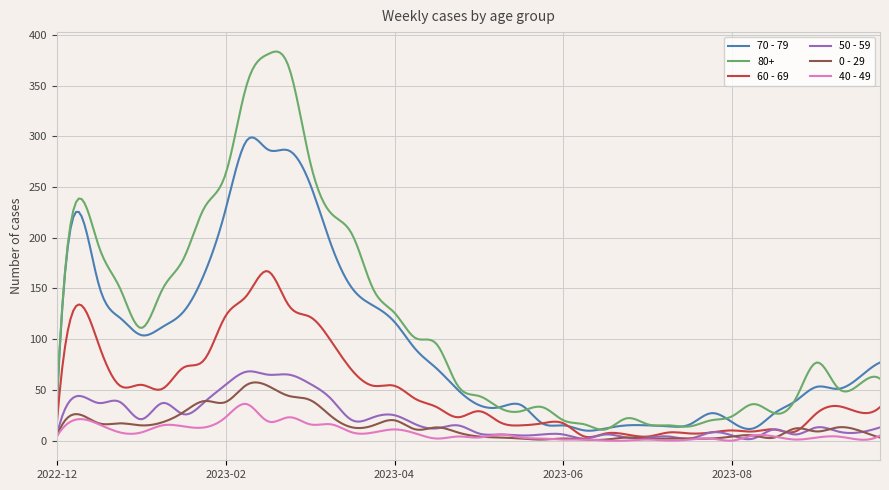

What is the difference between the maximum and minimum values in the 70 - 79 series?

289.3